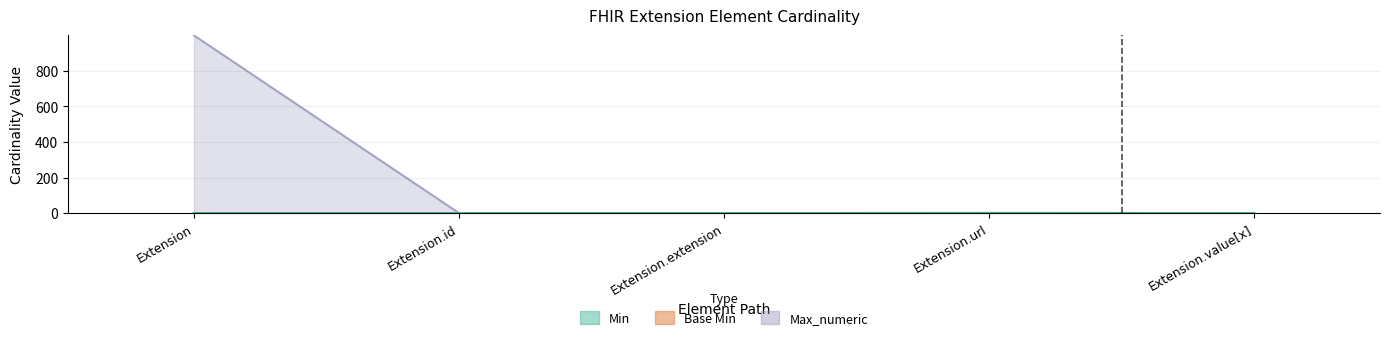

What is the difference between the maximum and minimum values in the Max_numeric series?

999